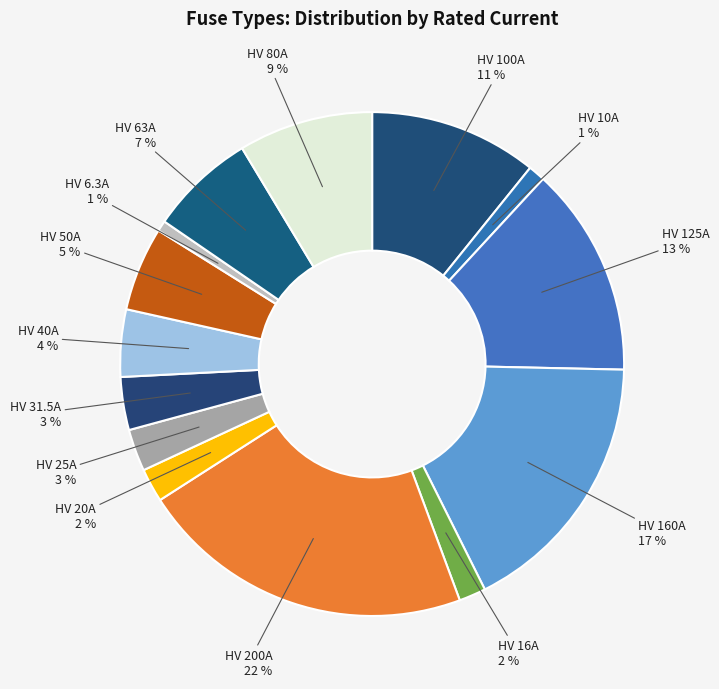

To the nearest percent, what is the difference between the largest and smallest slice percentages?

21%